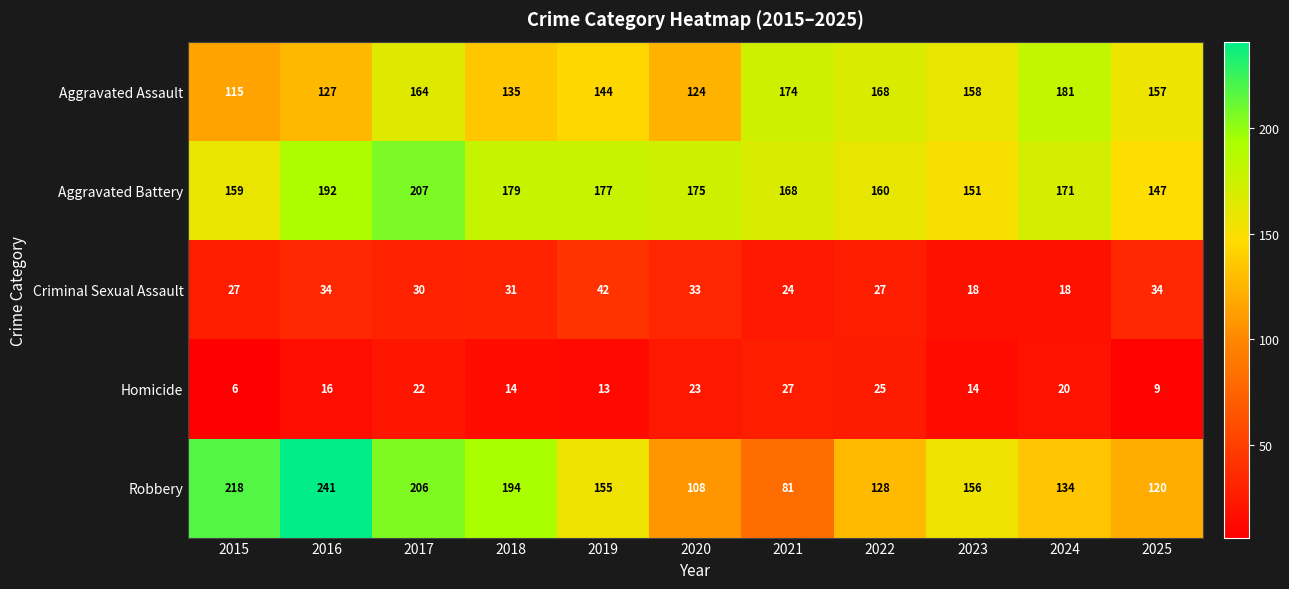

What is the maximum value for Aggravated Battery?

207